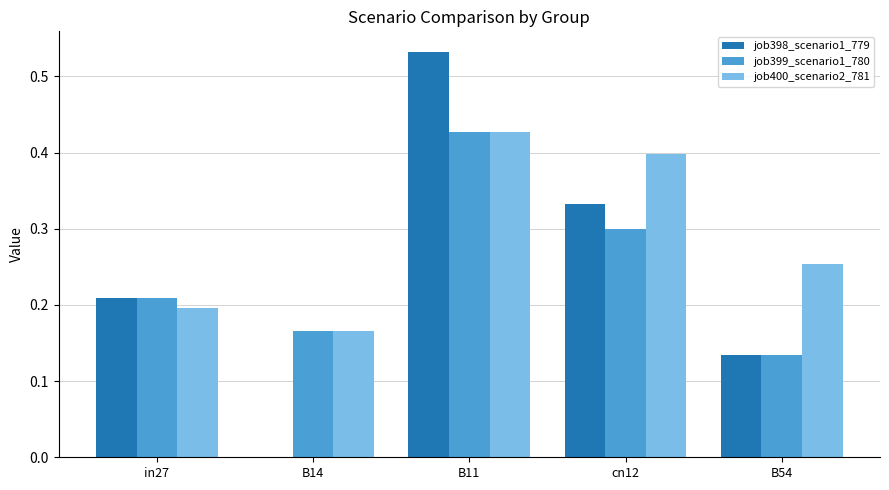

Which series changed the most between B14 and cn12?

job398_scenario1_779